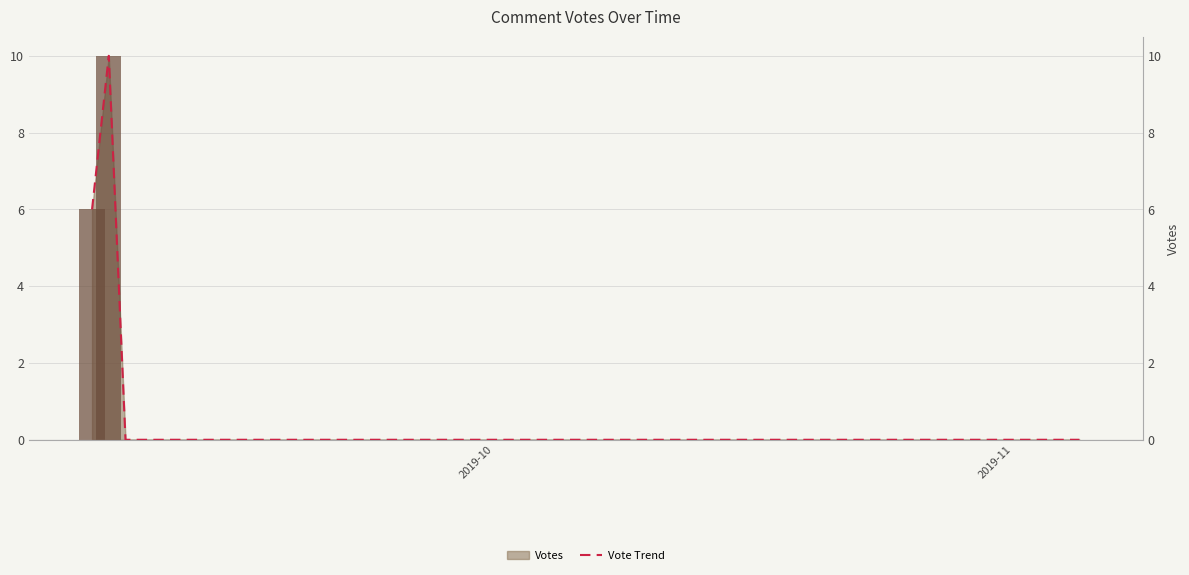

Reading left to right, what are all the values shown in this chart?

6	10	0	0	0	0	0	0	0	0	0	0	0	0	0	0	0	0	0	0	0	0	0	0	0